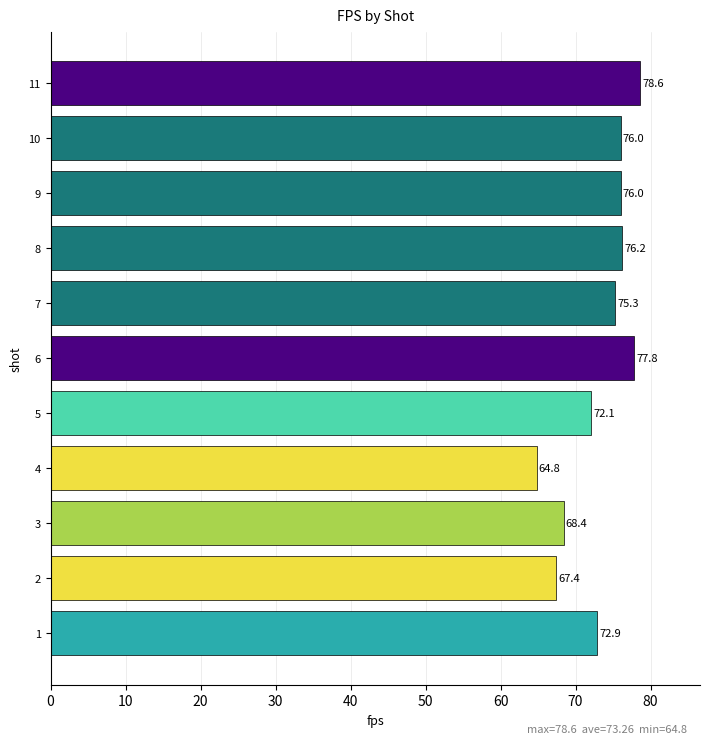

What value does the data have at 2?

67.4